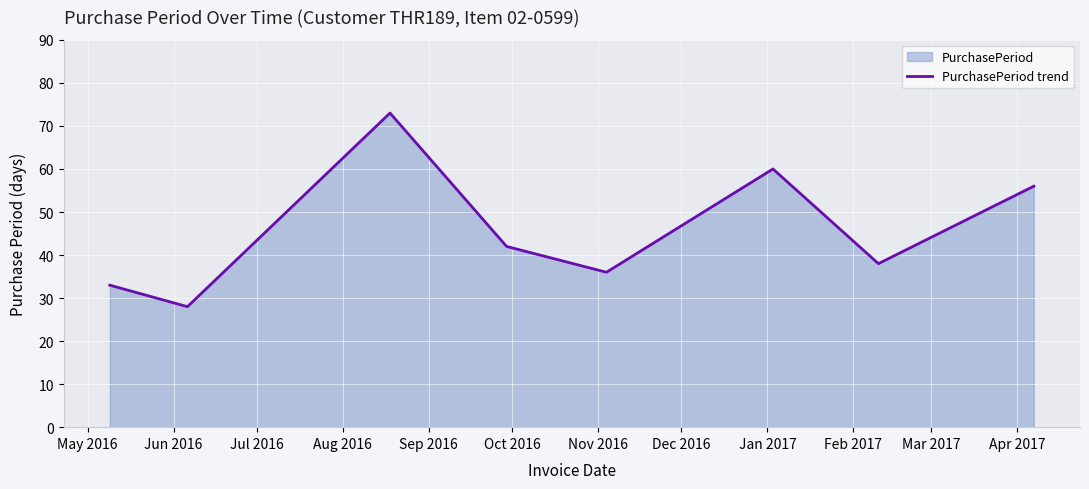

True or false: the data has more than 1 interior local peaks.

True